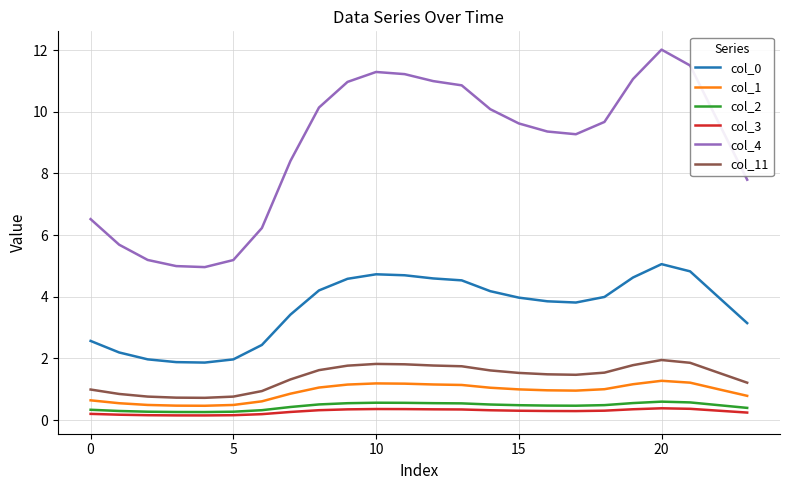

What are all the series names shown in the legend?

col_0, col_1, col_2, col_3, col_4, col_11